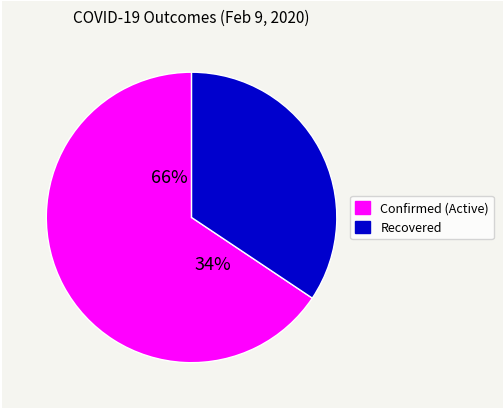

The Hospitalized slice represents 10% of the pie. True or false?

False